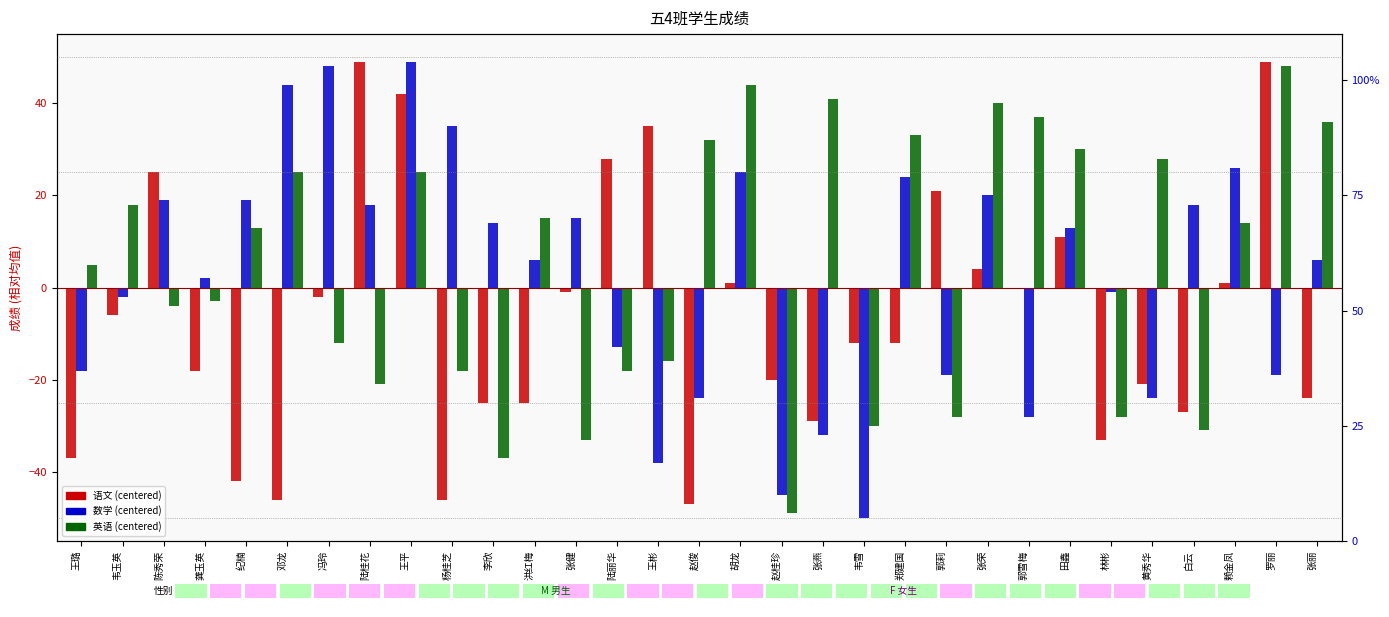

Rank the series by their average value, from lowest to highest.

语文, 数学, 英语